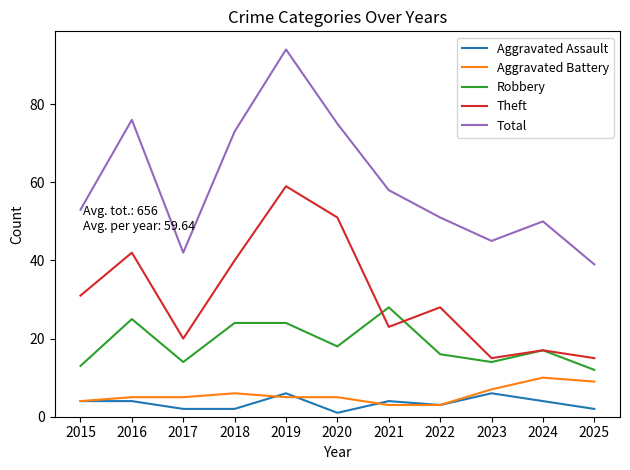

List the series in order of their peak value, lowest first.

Aggravated Assault, Aggravated Battery, Robbery, Theft, Total